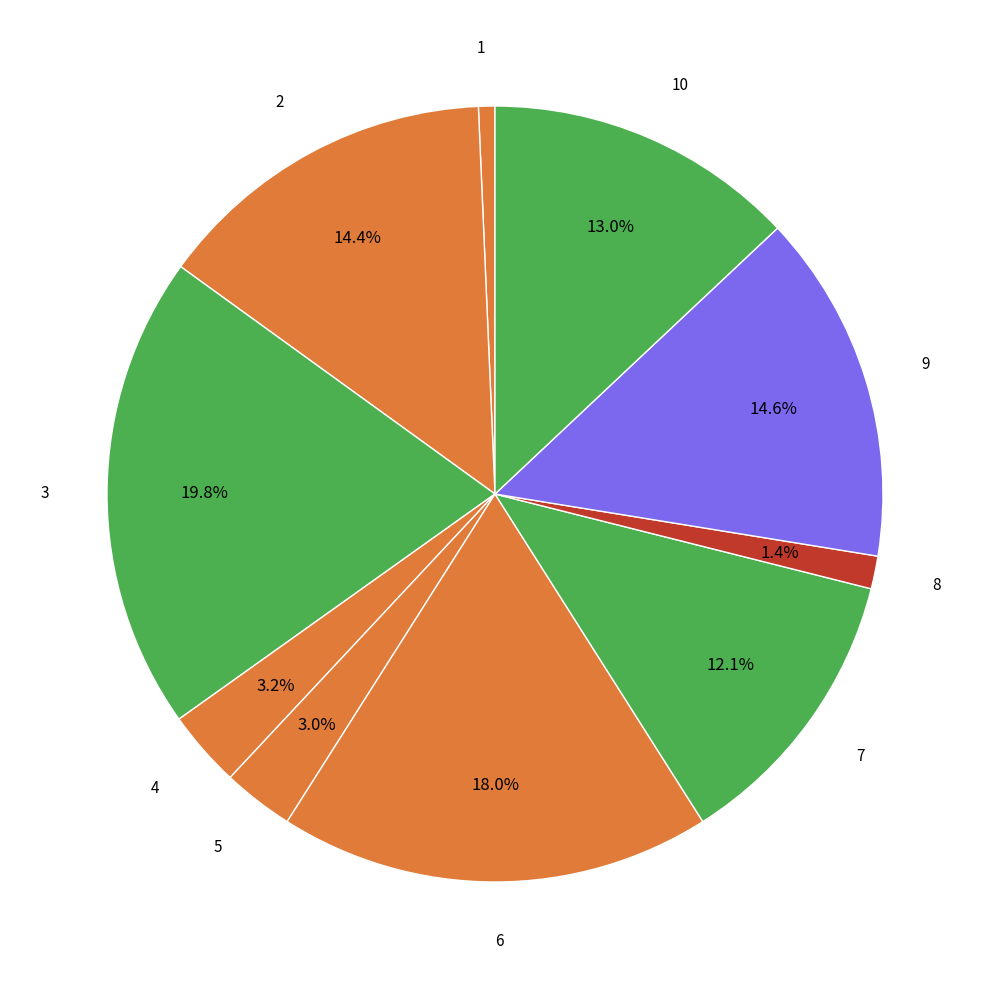

Does any single category account for the majority?

No